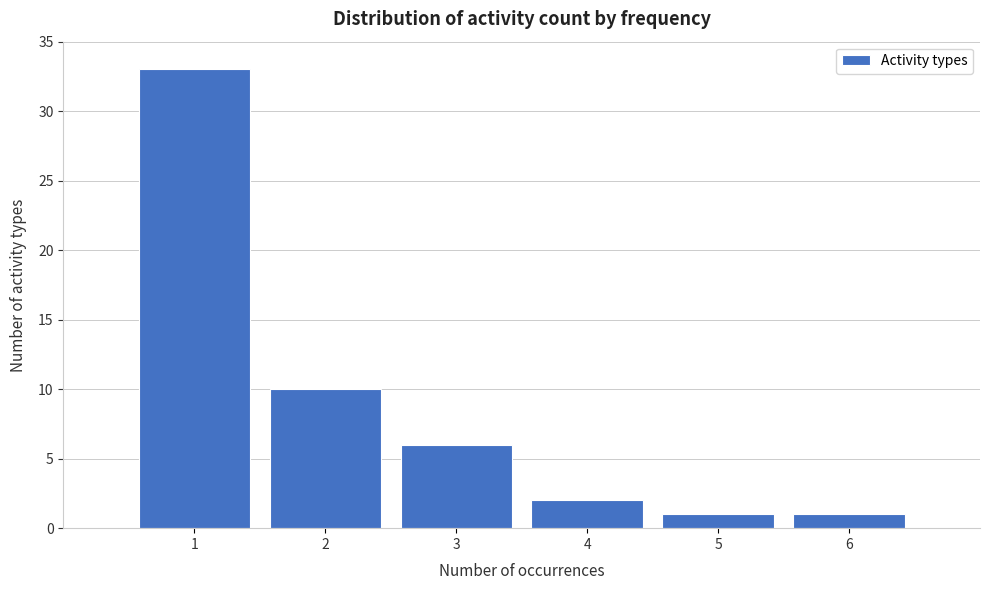

Reading right to left, extract all data points from this chart.

6=1	5=1	4=2	3=6	2=10	1=33